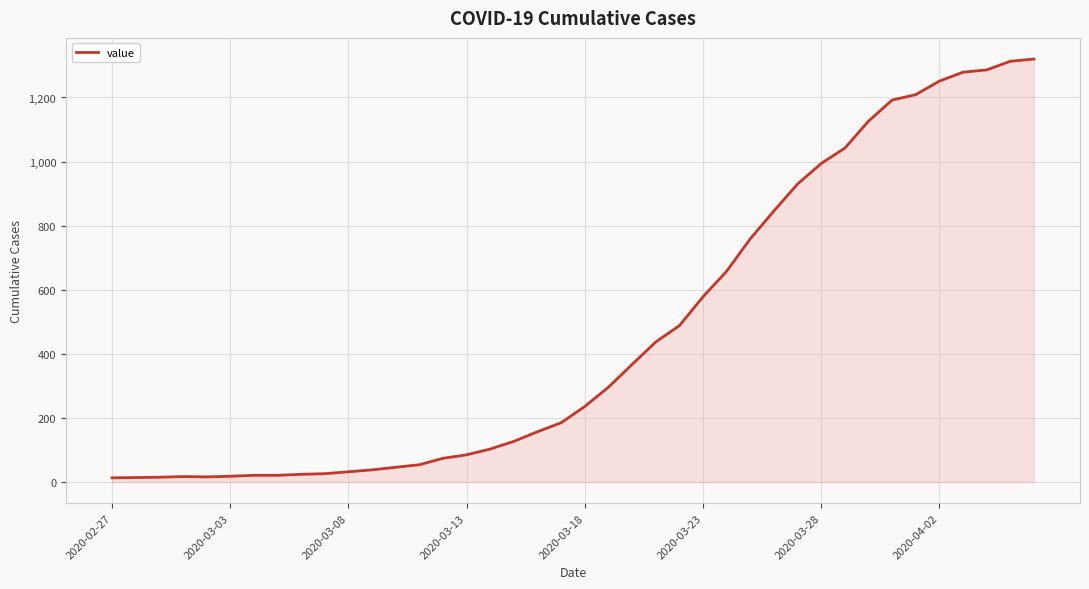

What is the maximum value shown in the chart?

1320